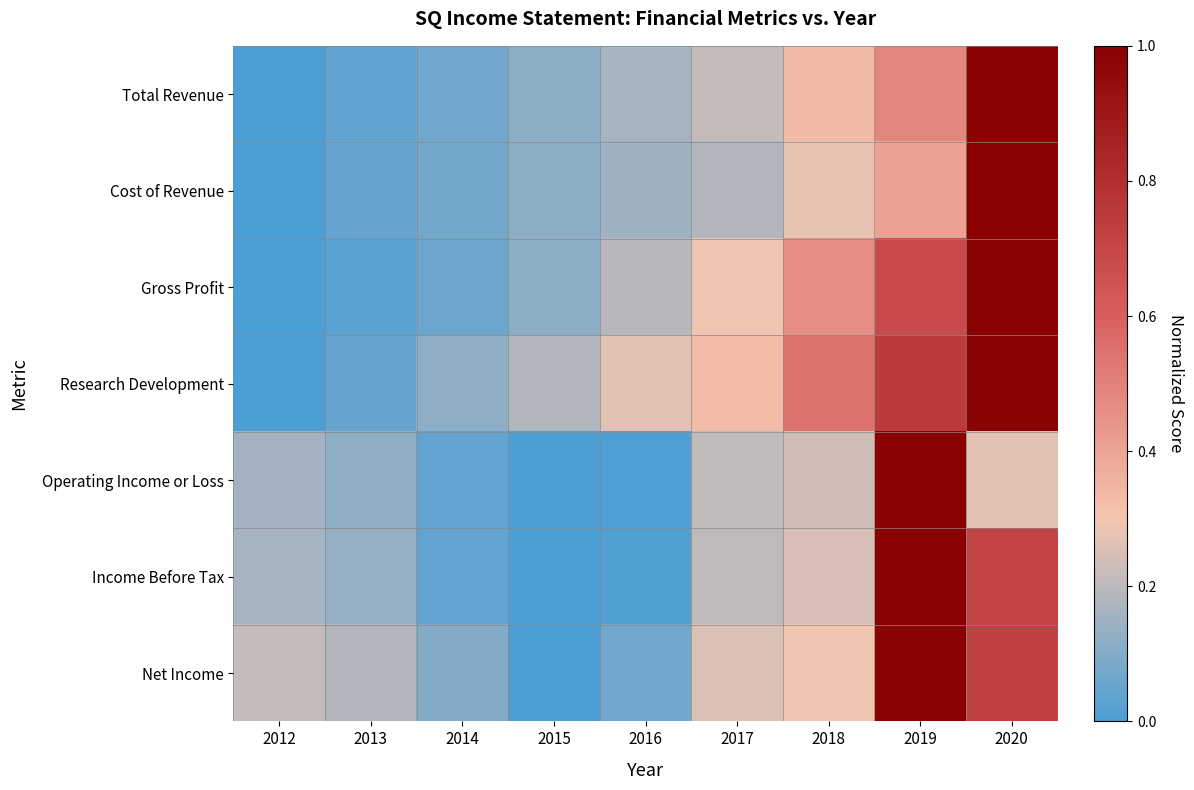

Which series changed the most between 2012 and 2014?

Income Before Tax